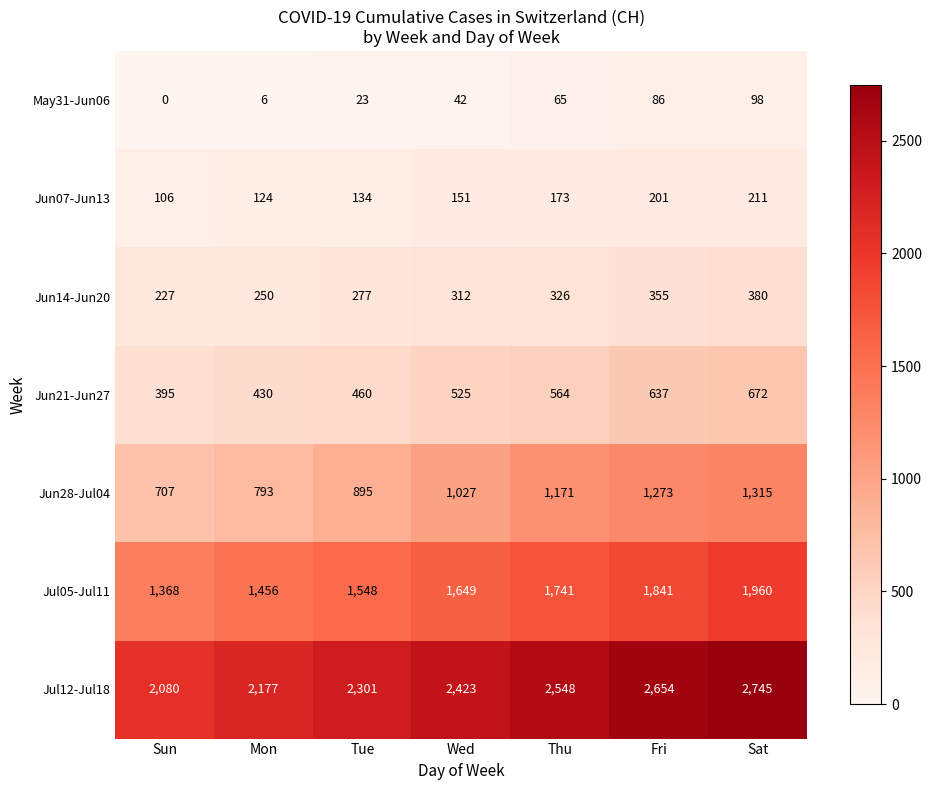

What is the difference between the second highest and minimum values in the Jun21-Jun27 series?

242